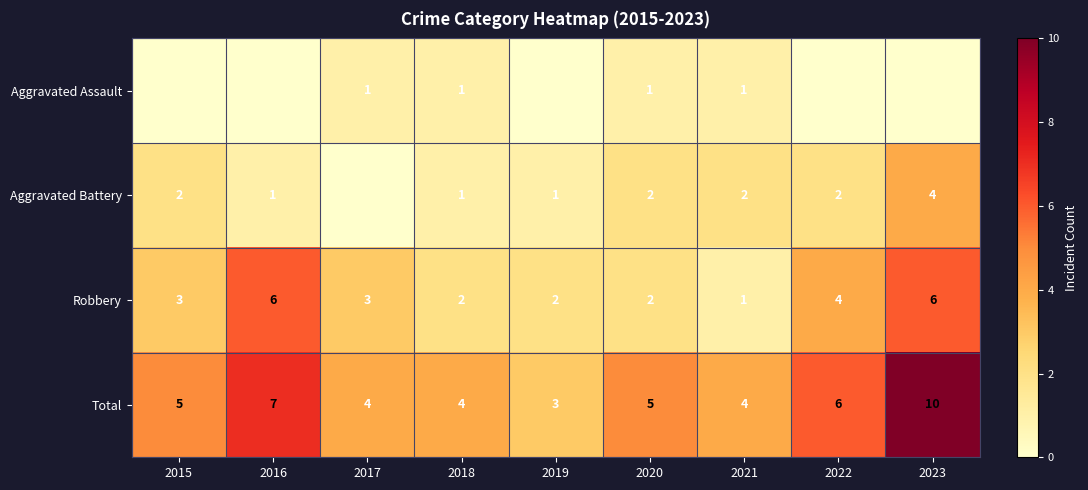

Is the value of Total at 2015 greater than the value of Robbery at 2019?

Yes